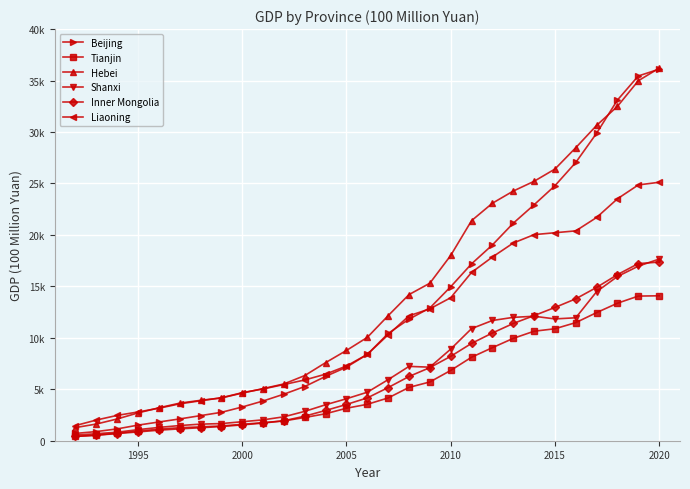

What are all the series names shown in the legend?

Beijing, Tianjin, Hebei, Shanxi, Inner Mongolia, Liaoning